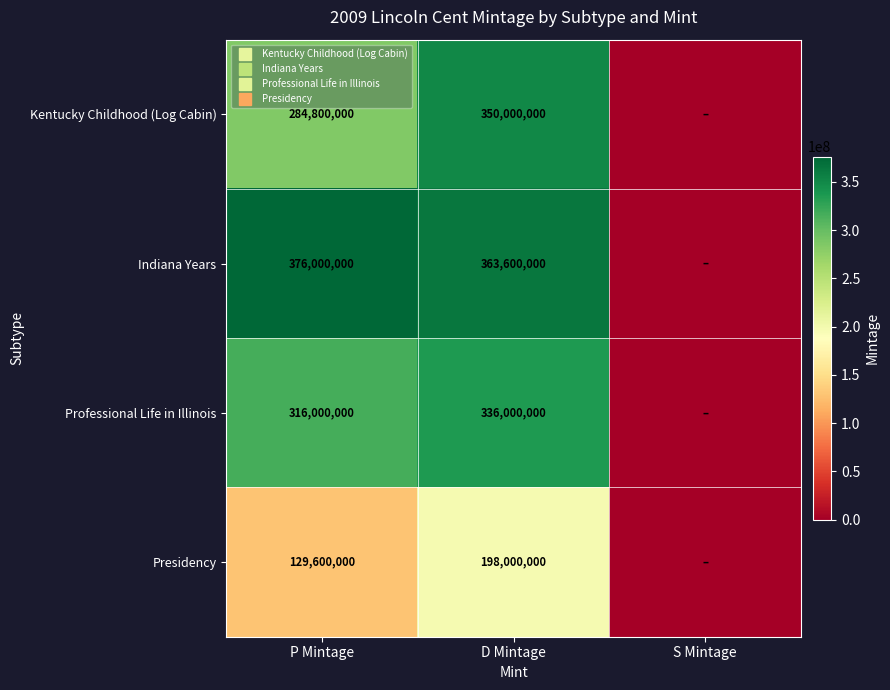

At which category is the sum across all series the highest?

D Mintage